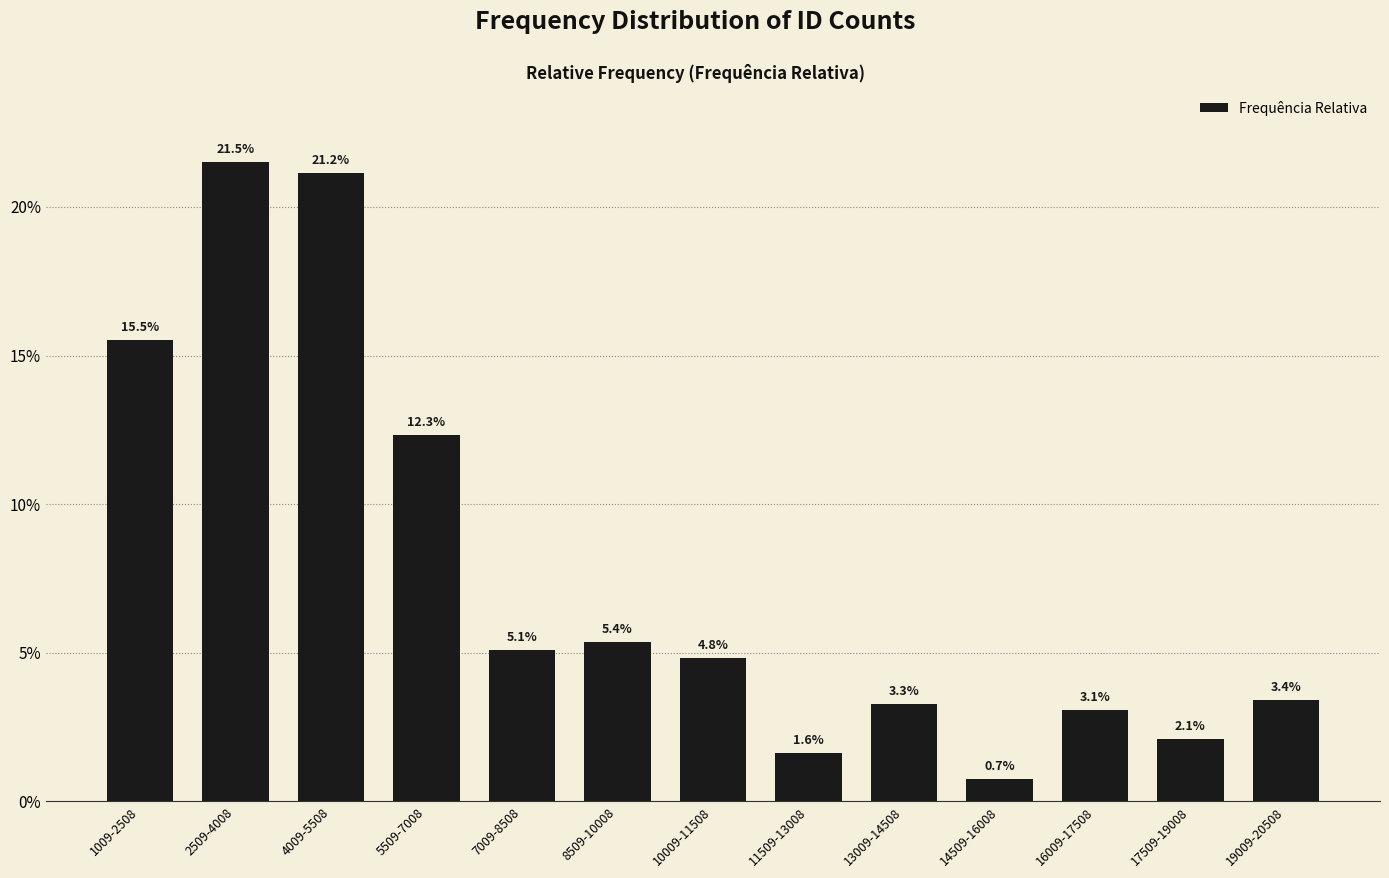

Reading left to right, extract all data points from this chart.

1009-2508=0.2	2509-4008=0.2	4009-5508=0.2	5509-7008=0.1	7009-8508=0.1	8509-10008=0.1	10009-11508=0.0	11509-13008=0.0	13009-14508=0.0	14509-16008=0.0	16009-17508=0.0	17509-19008=0.0	19009-20508=0.0